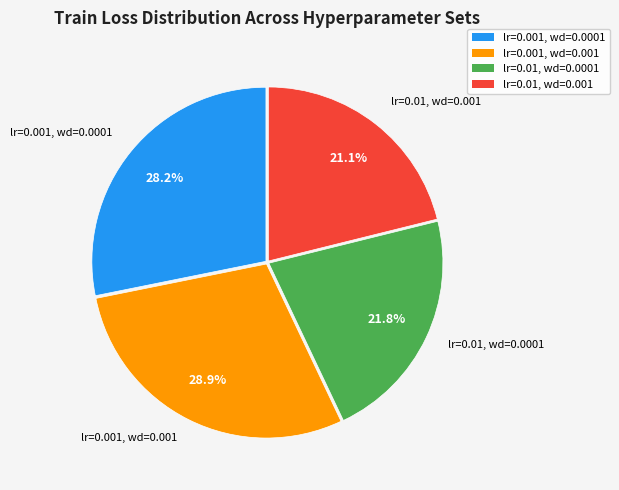

To the nearest percent, what is the difference between the lr=0.01, wd=0.001 and lr=0.01, wd=0.0001 slice percentages?

1%